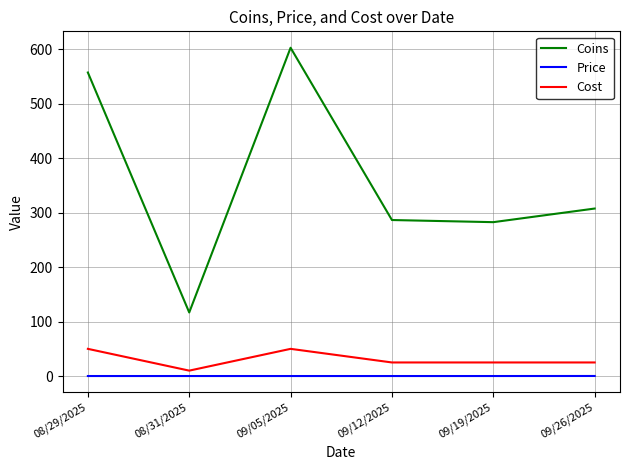

Is it true that Coins equals 464.5 at 09/19/2025?

False